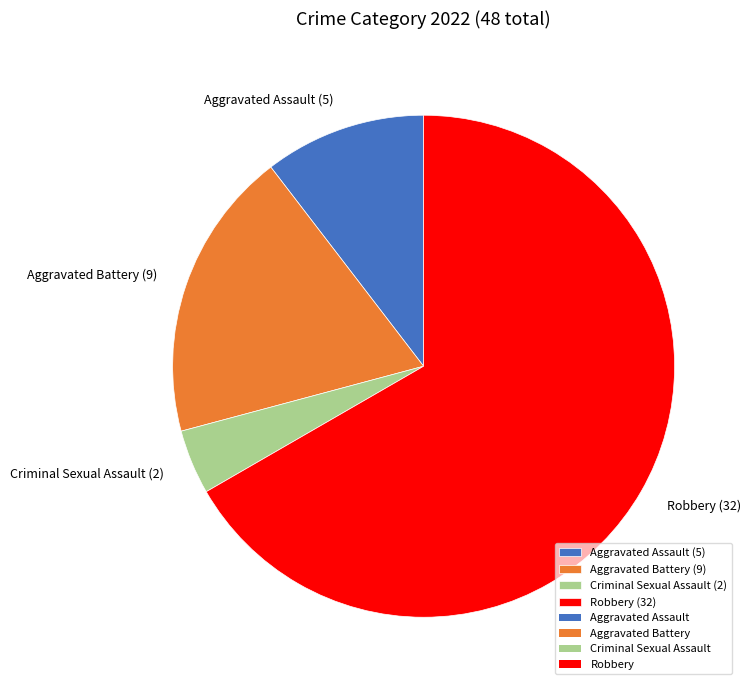

Does Aggravated Battery represent more than half of the total?

No